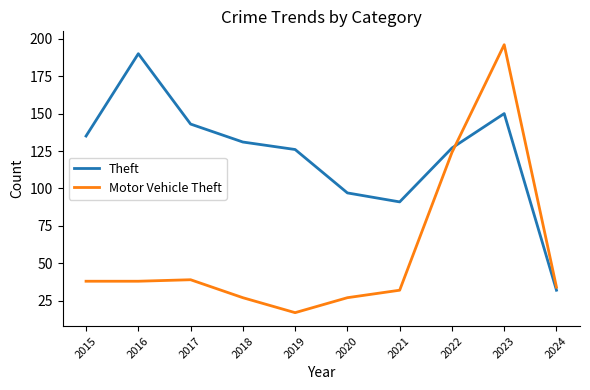

Which series has the largest range (max minus min)?

Motor Vehicle Theft